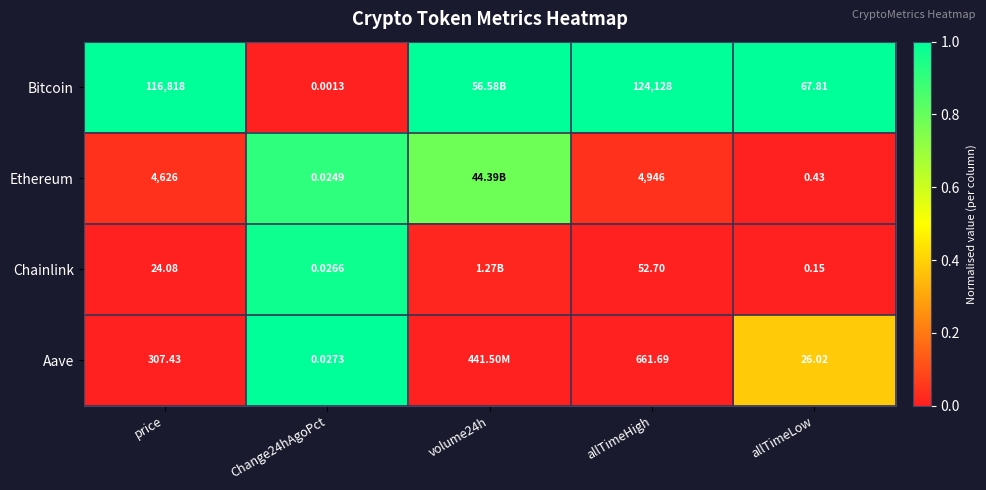

At Change24hAgoPct, list the series in order from smallest to largest.

Bitcoin, Ethereum, Chainlink, Aave